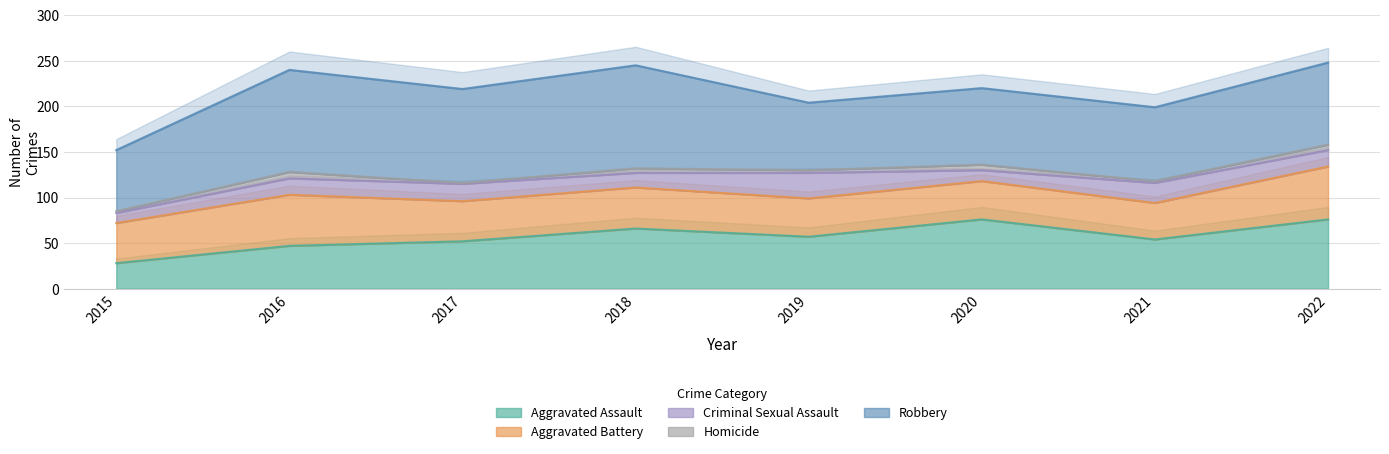

At which category is the sum across all series the highest?

2022